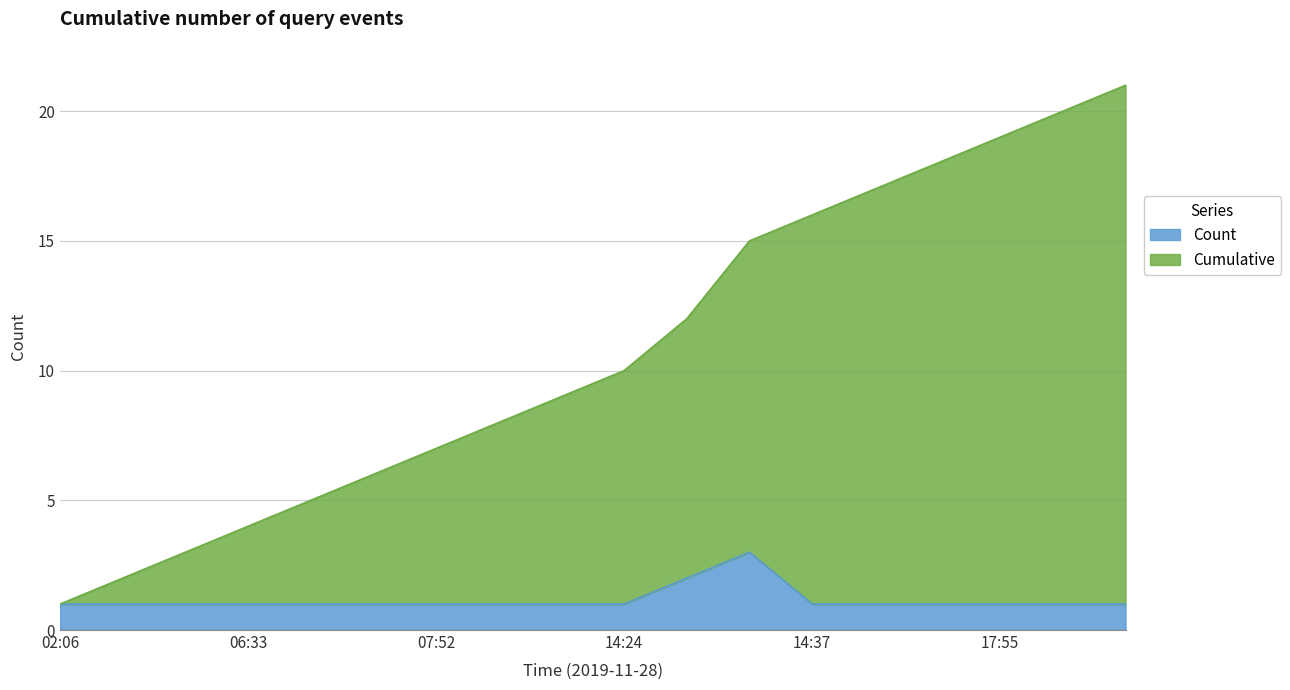

Between 15:02 and 20:03, which series saw the biggest shift?

Cumulative